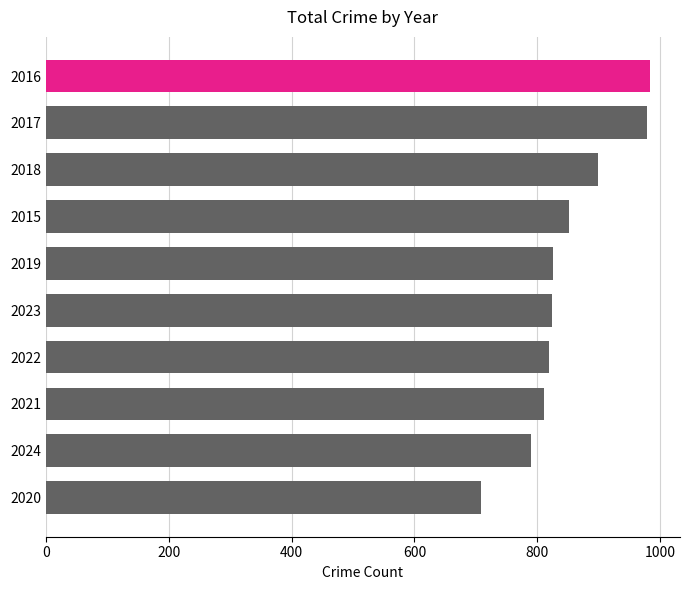

The value at 2021 is 811. True or false?

True